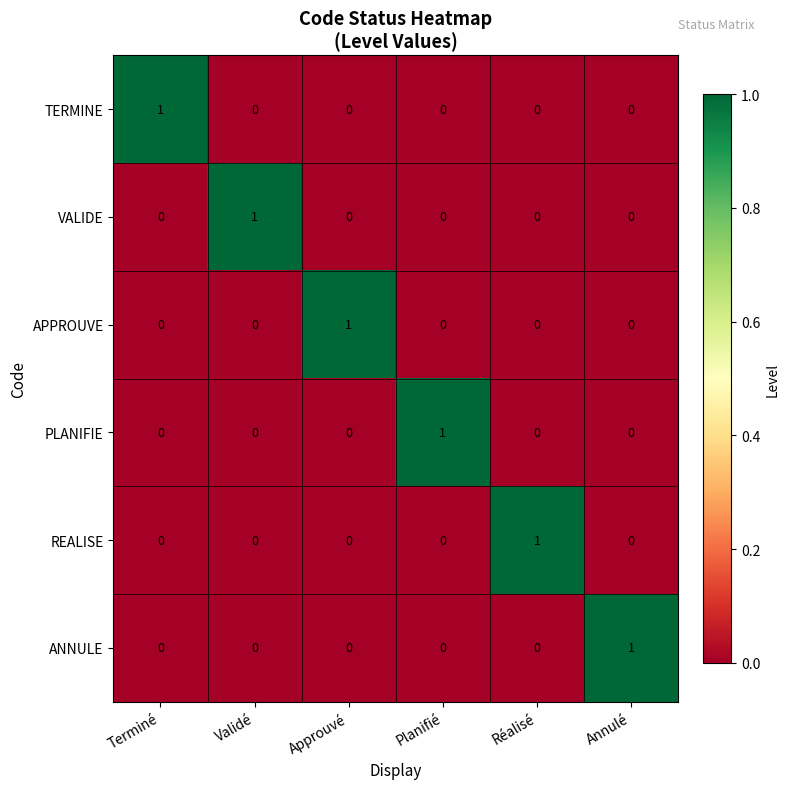

True or false: PLANIFIE has a value of -1 at Validé.

False